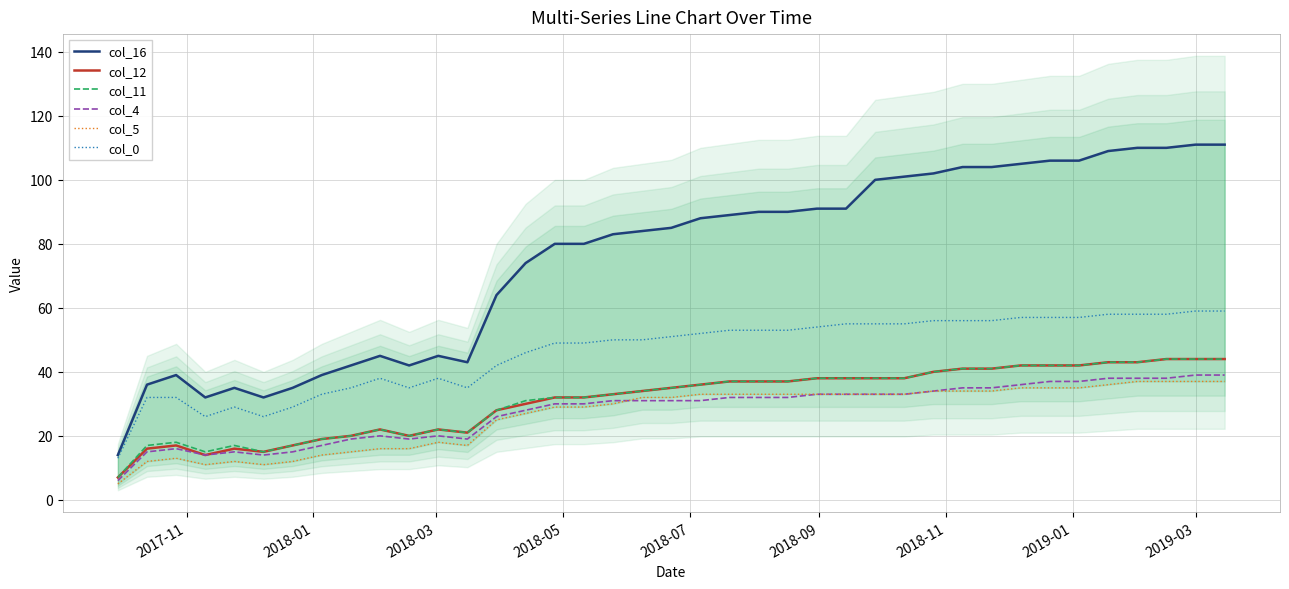

True or false: col_12 and col_4 cross at least once.

False